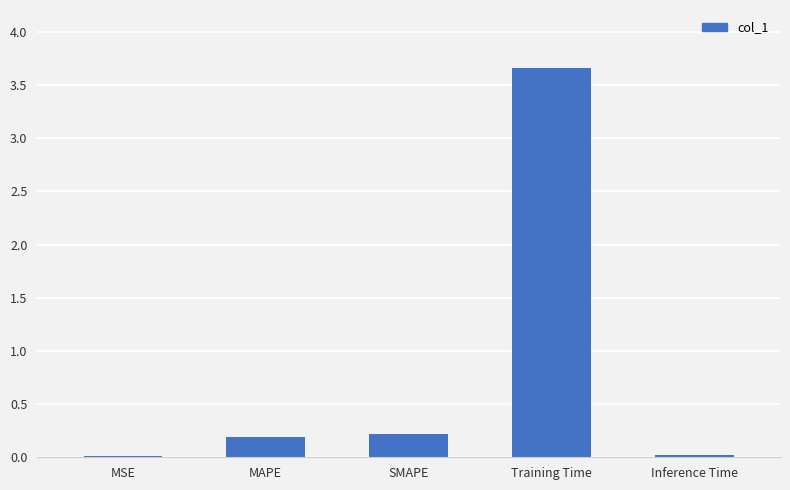

What is the change in value from SMAPE to Training Time?

+3.4